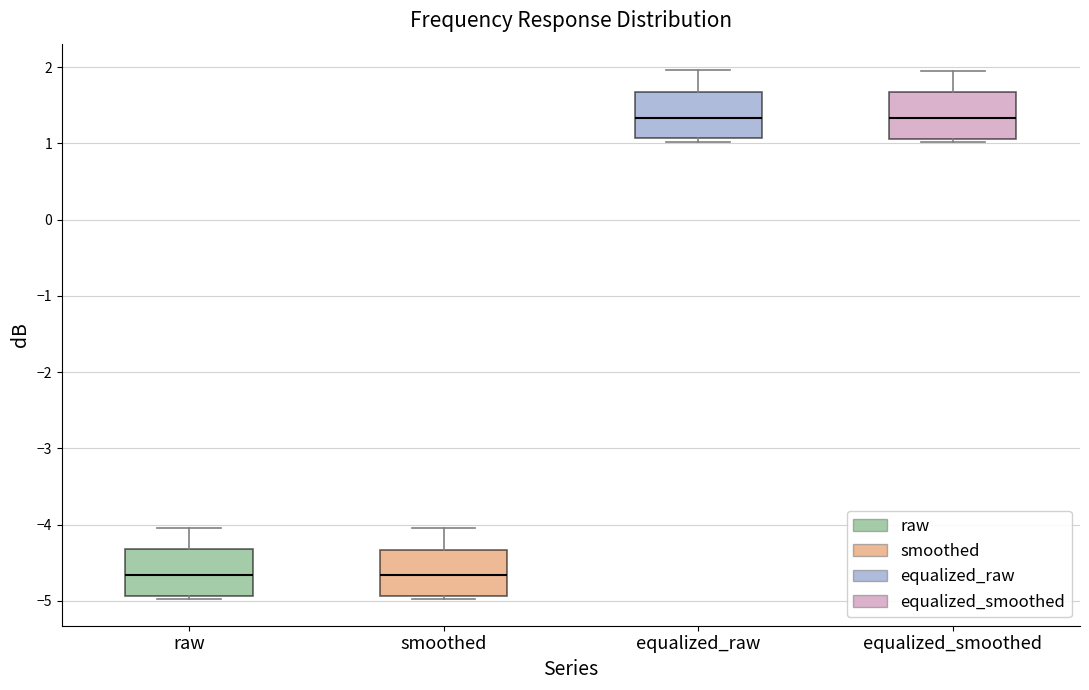

Reading left to right, transcribe this box plot: for each box, give where its median line is, the range the box spans, and where its two whiskers end, as read against the y-axis. The values are not printed on the chart, so give them approximately, as read against the axis.

raw: median -4.7, box -4.9 to -4.3, whiskers -5.0 to -4.0
smoothed: median -4.7, box -4.9 to -4.3, whiskers -5.0 to -4.0
equalized_raw: median 1.3, box 1.1 to 1.7, whiskers 1.0 to 2.0
equalized_smoothed: median 1.3, box 1.1 to 1.7, whiskers 1.0 to 2.0